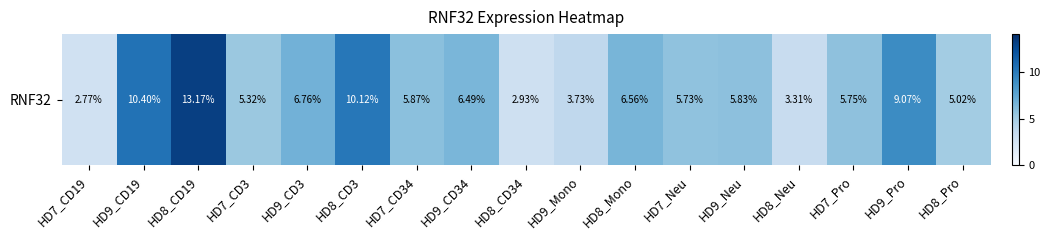

True or false: the data shows 5.7 at HD7_Neu.

True